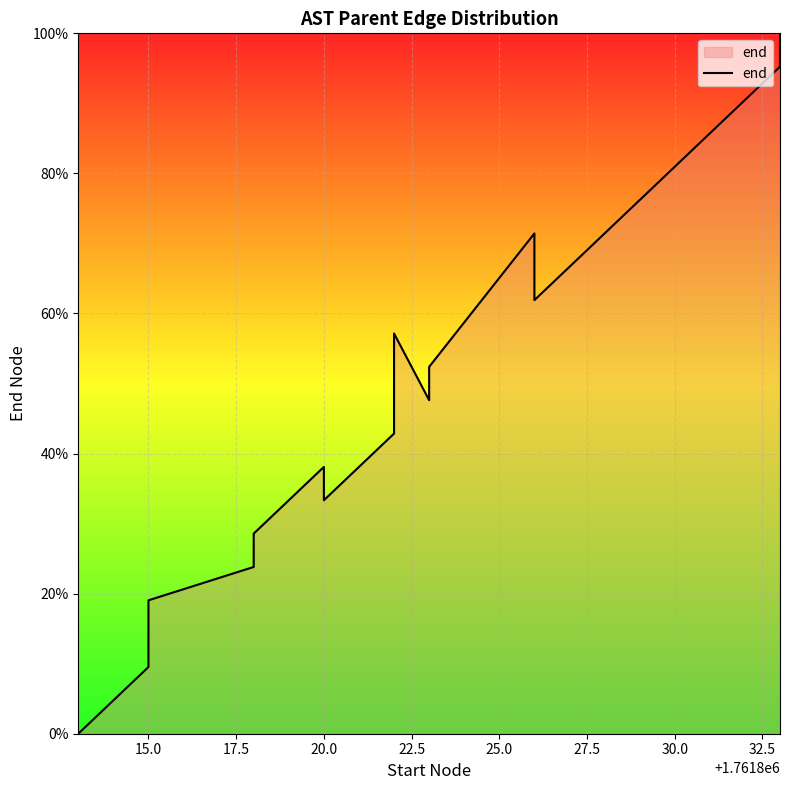

How many interior local peaks (higher than both neighbors) does the data have?

3